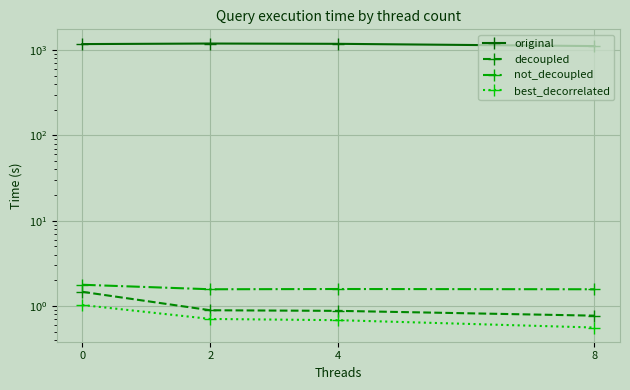

Is the value of not_decoupled at 8 greater than the value of best_decorrelated at 2?

Yes